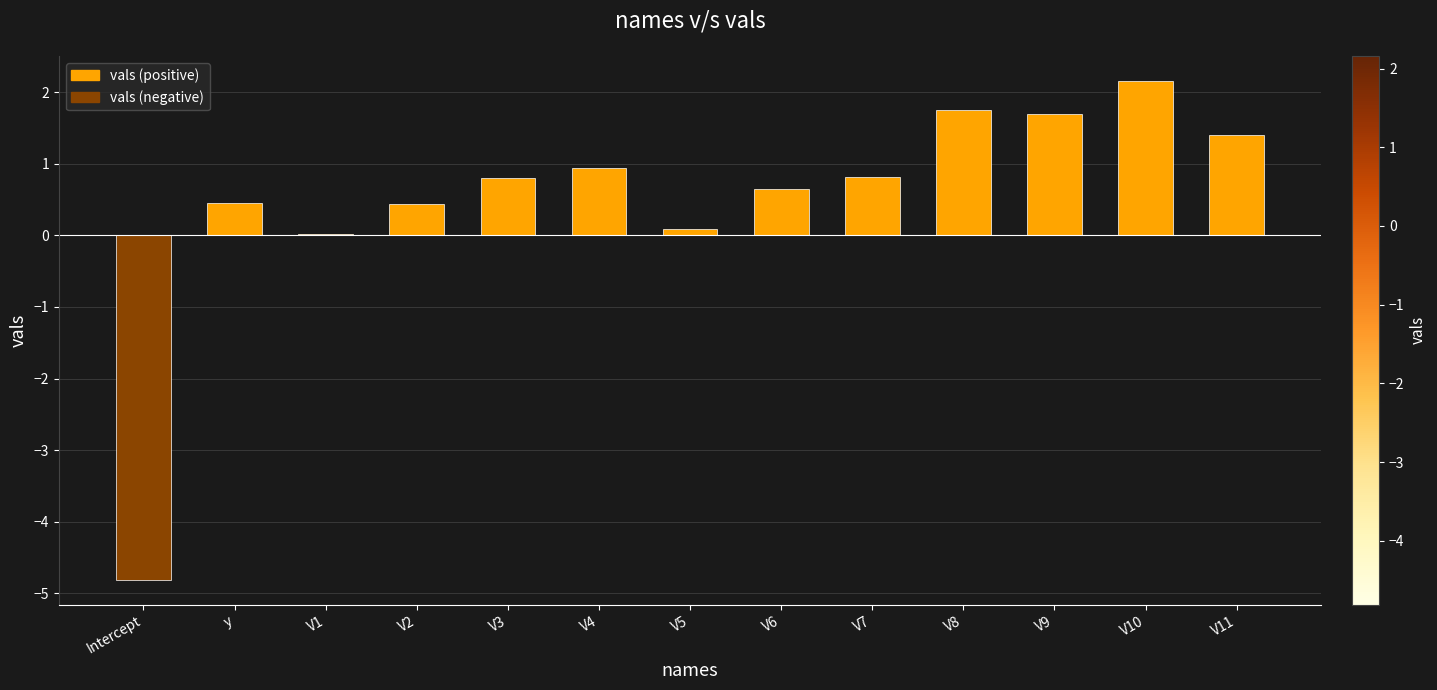

What is the change in value from V4 to V8?

+0.8